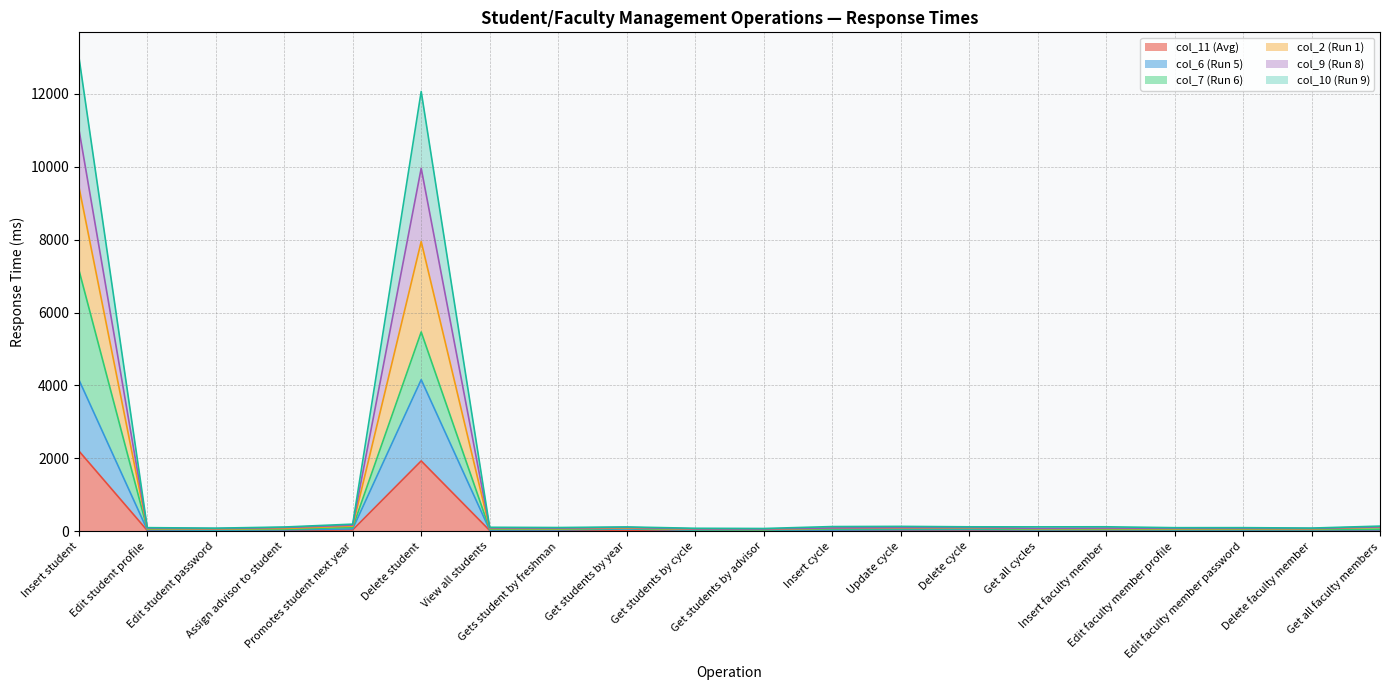

What is the label of the 18th point from the right?

Edit student password